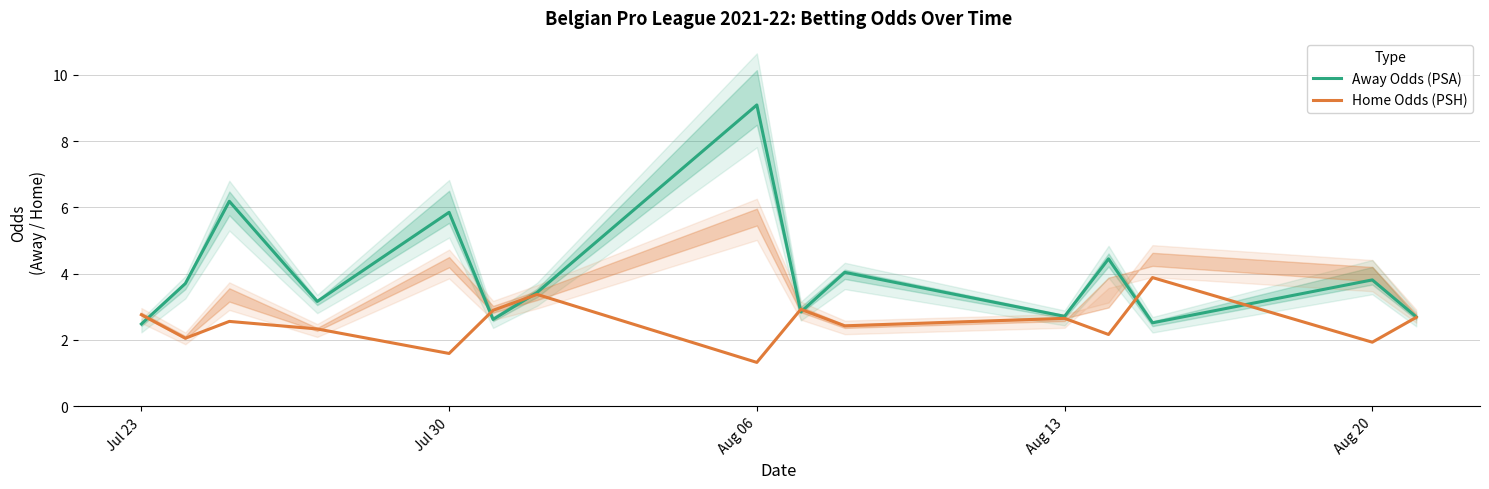

What is the label of the 1st point from the left?

Jul 23